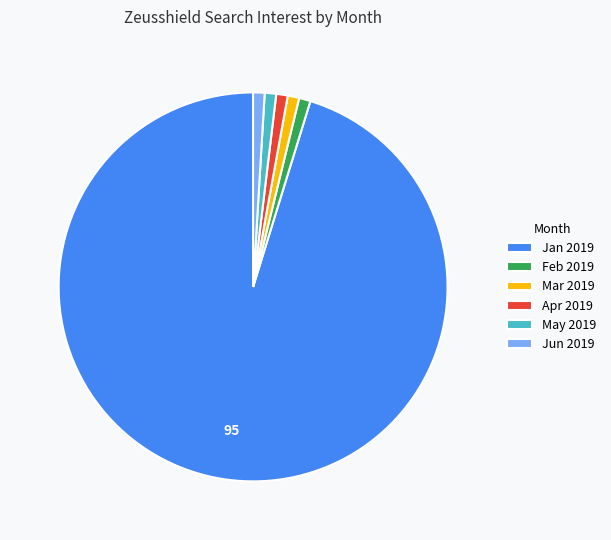

Count the number of slices in the pie.

6